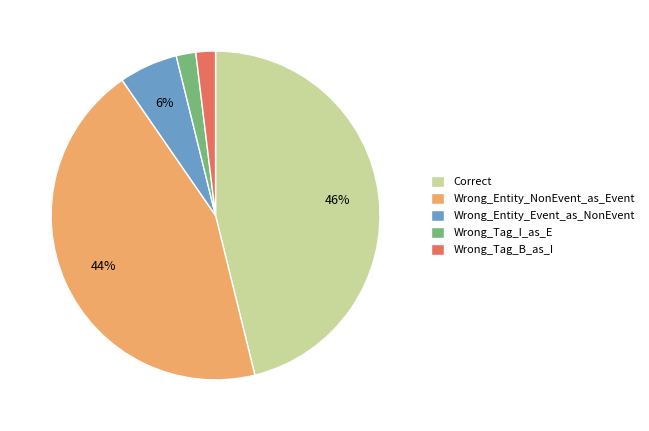

Which slice is the largest?

Correct